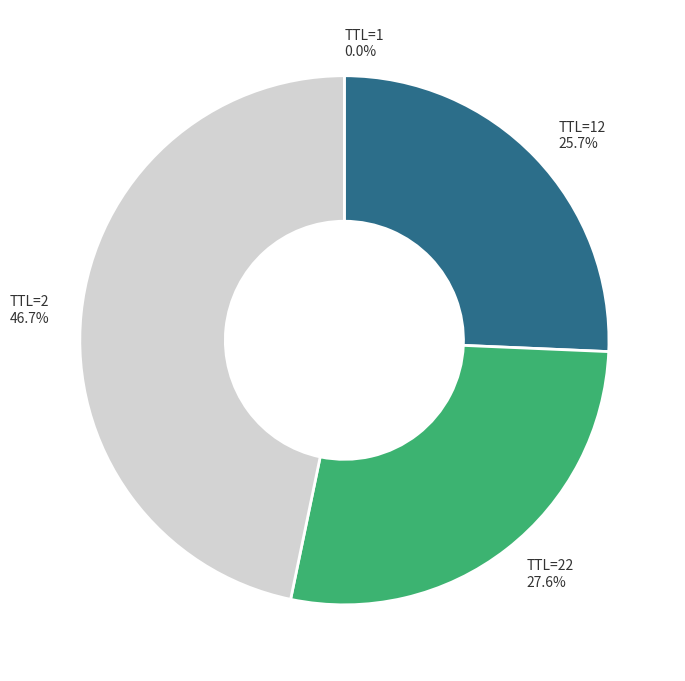

The TTL=2 slice represents 52% of the pie. True or false?

False